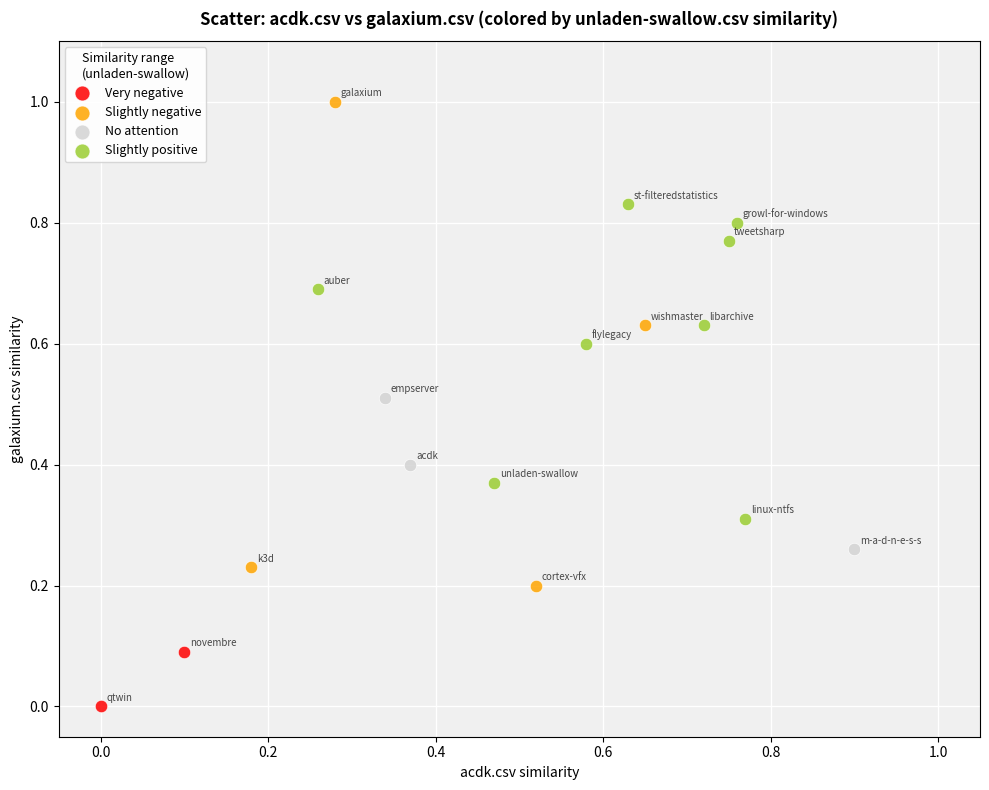

Which series has the widest spread of Y values?

Slightly negative